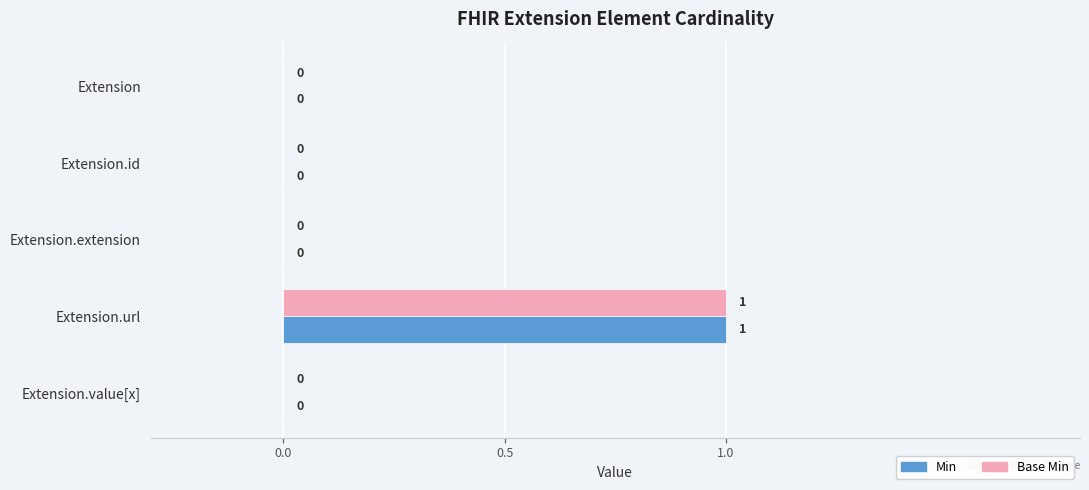

The value of Base Min at Extension.value[x] is 0. True or false?

True